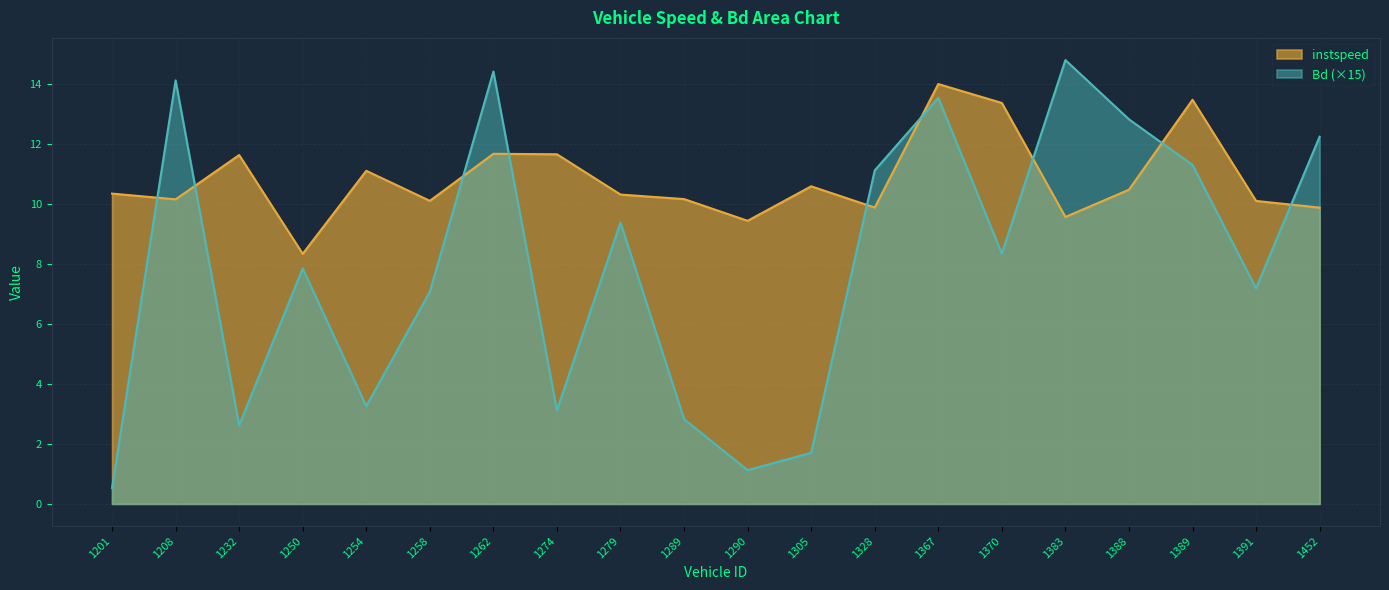

The value of Bd at 1305 is 1.7. True or false?

True